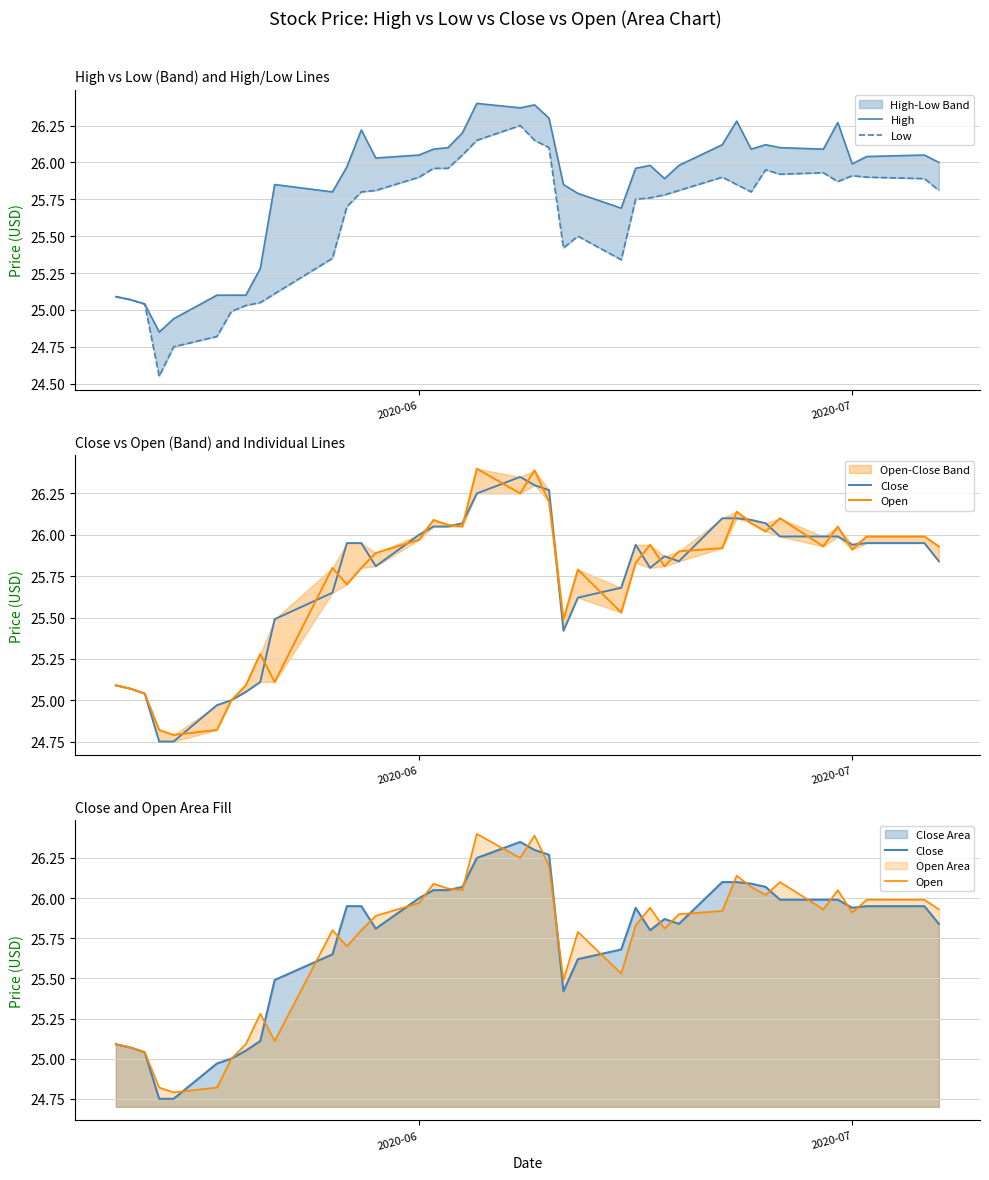

How many interior local peaks does the Open series have?

10